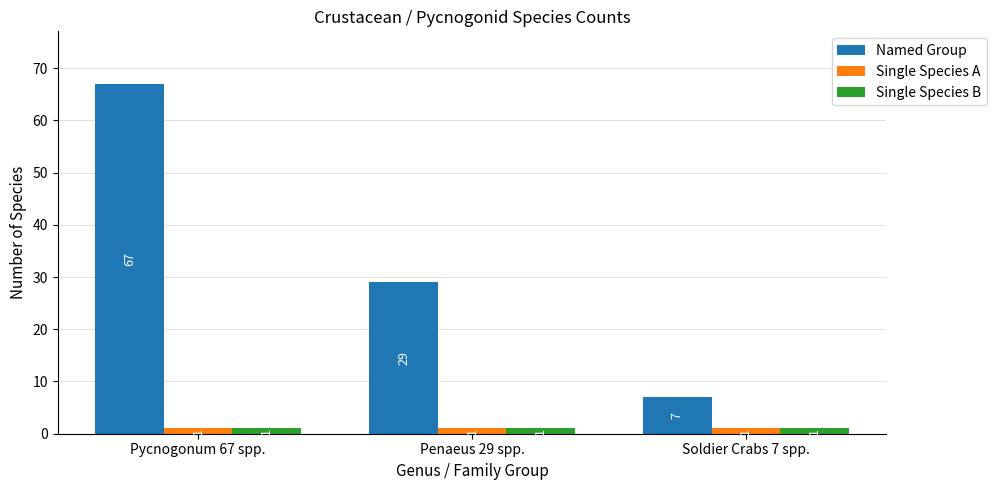

Which series has the largest total across all categories?

Named Group